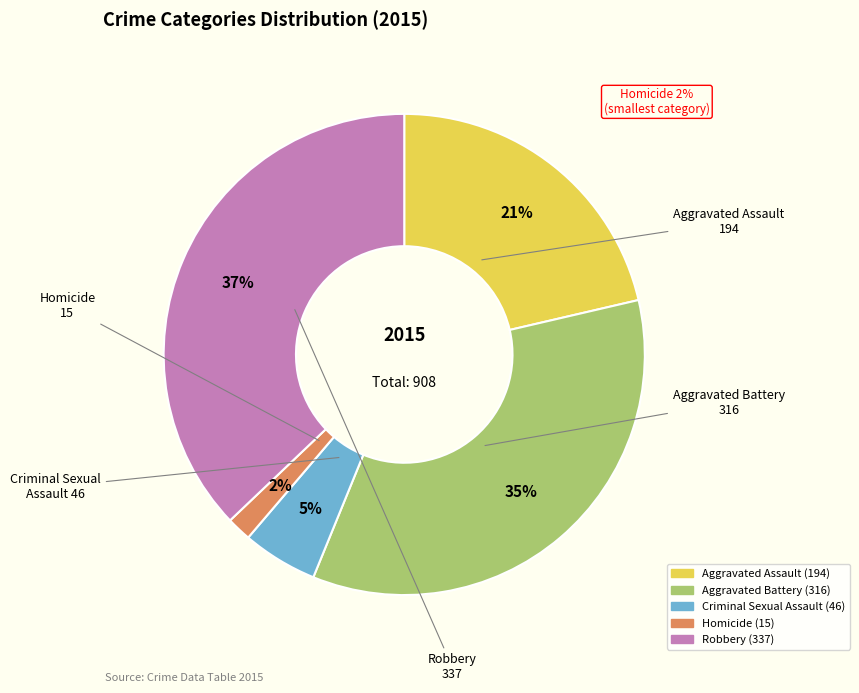

Is the sum of Aggravated Battery and Criminal Sexual Assault greater than half?

No